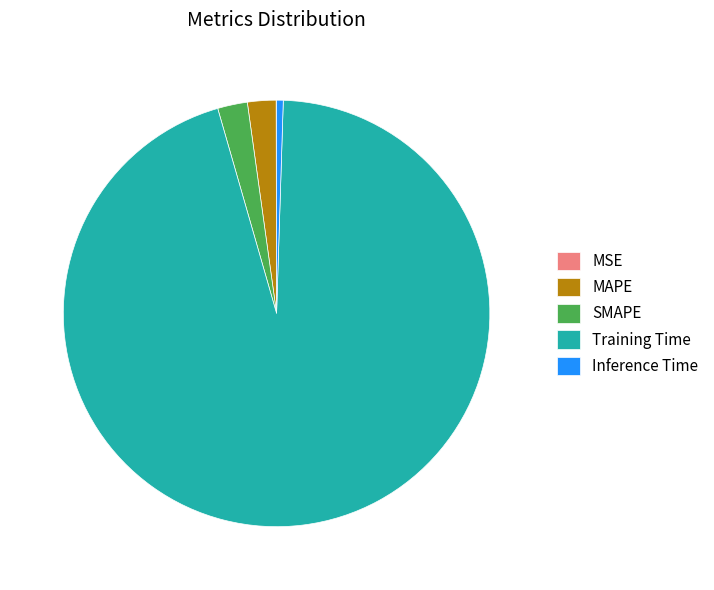

Which slice represents more than half of the pie?

Training Time